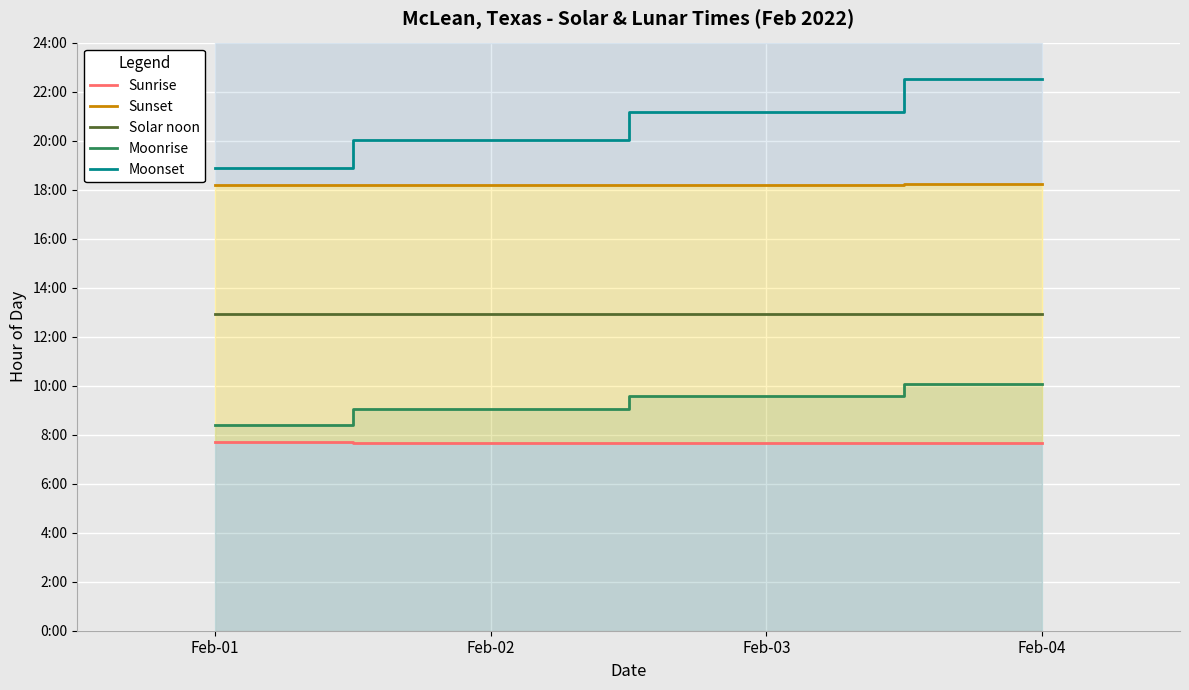

Which category has the lowest value across all series?

Feb-03